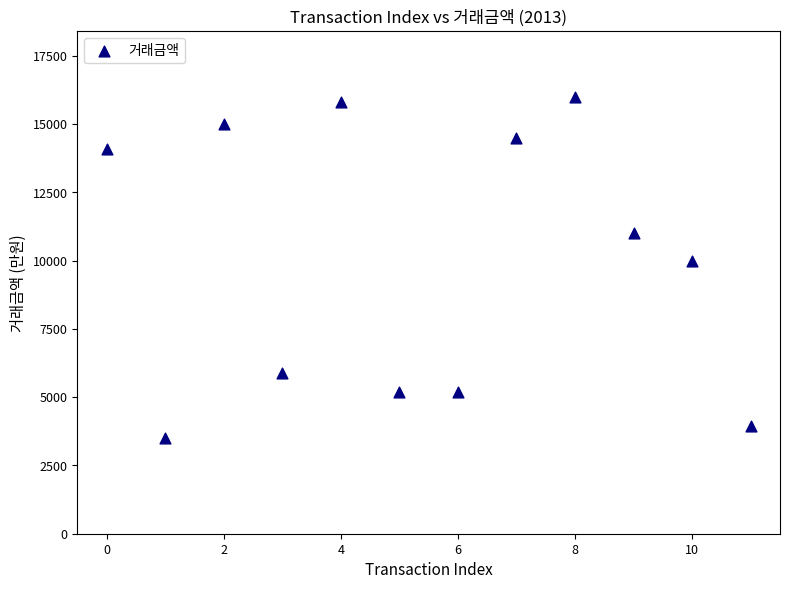

What Y value in the scatter plot is closest to 9750?

10000